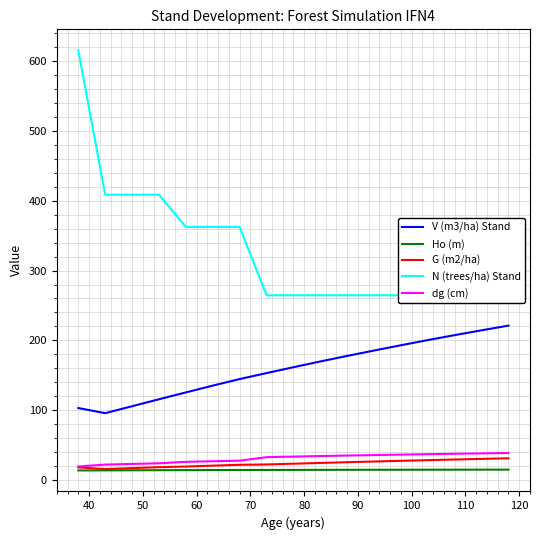

What is the highest value of the Ho (m) series?

14.9